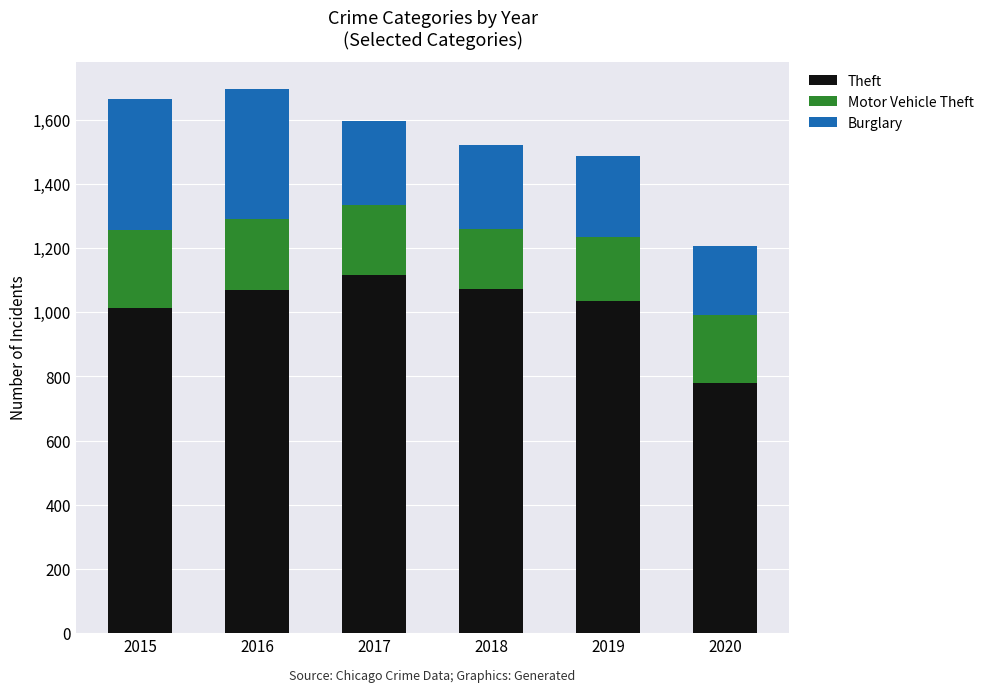

How many bars are there in total?

6